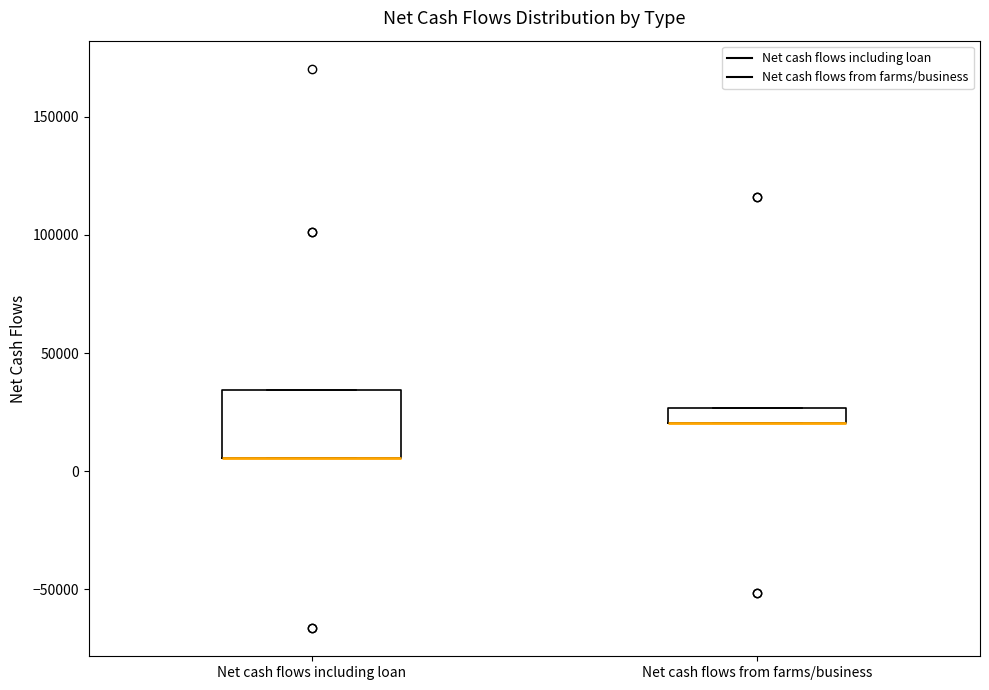

Comparing the boxes themselves (not the whiskers), which one is the tallest?

Net cash flows including loan